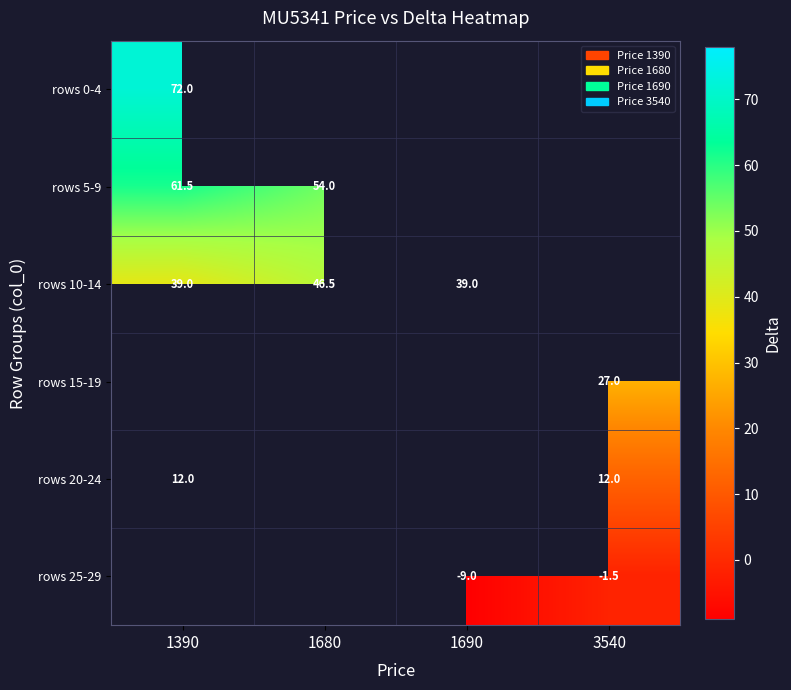

True or false: rows 10-14 has a value of 63.9 at 1390.

False